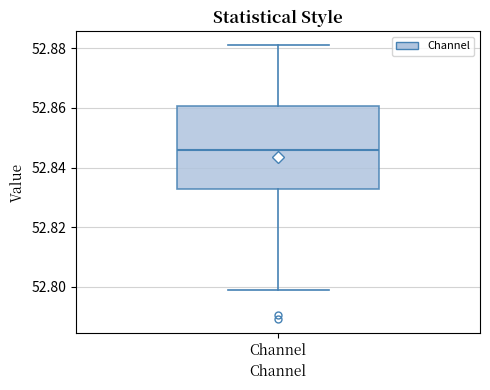

Read this box plot against the y-axis: the position of the median line, the range covered by the box, and the ends of both whiskers. The values are not printed on the chart, so give them approximately, as read against the axis.

median 52.846, box 52.832 to 52.860, whiskers 52.800 to 52.882